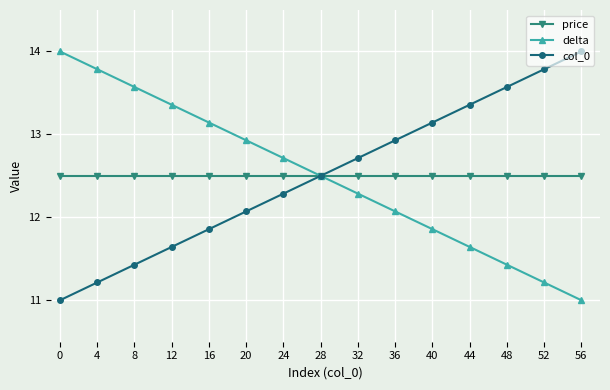

What is the spread (max minus min) of values at 32?

0.4